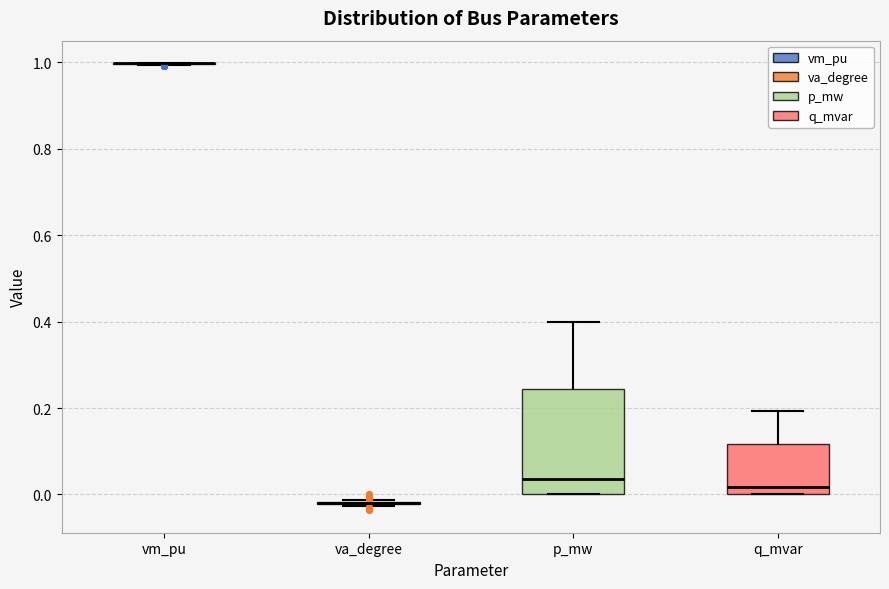

Reading left to right, transcribe this box plot: for each box, give where its median line is, the range the box spans, and where its two whiskers end, as read against the y-axis. The values are not printed on the chart, so give them approximately, as read against the axis.

vm_pu: box collapsed to a line at 1.00, whiskers 1.00 to 1.00
va_degree: box collapsed to a line at -0.02, whiskers -0.02 to -0.02
p_mw: median 0.04, box 0.00 to 0.24, whiskers 0.00 to 0.40
q_mvar: median 0.02, box 0.00 to 0.12, whiskers 0.00 to 0.20